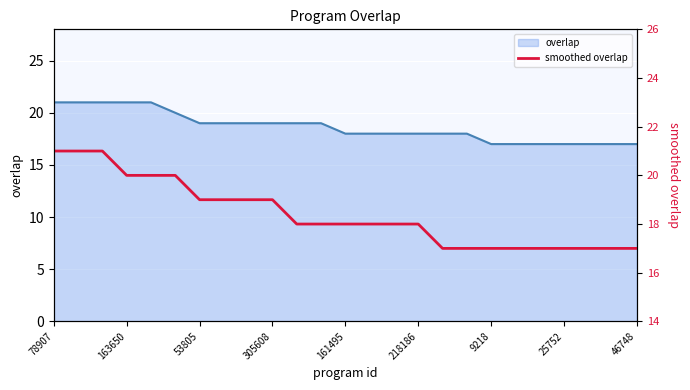

What is the difference between the second highest and second lowest values?

4